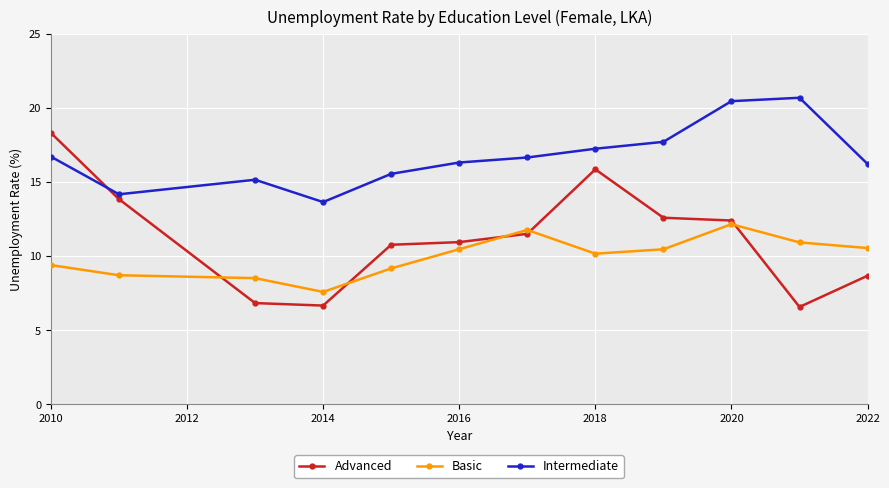

True or false: Intermediate has more than 2 interior local peaks.

False